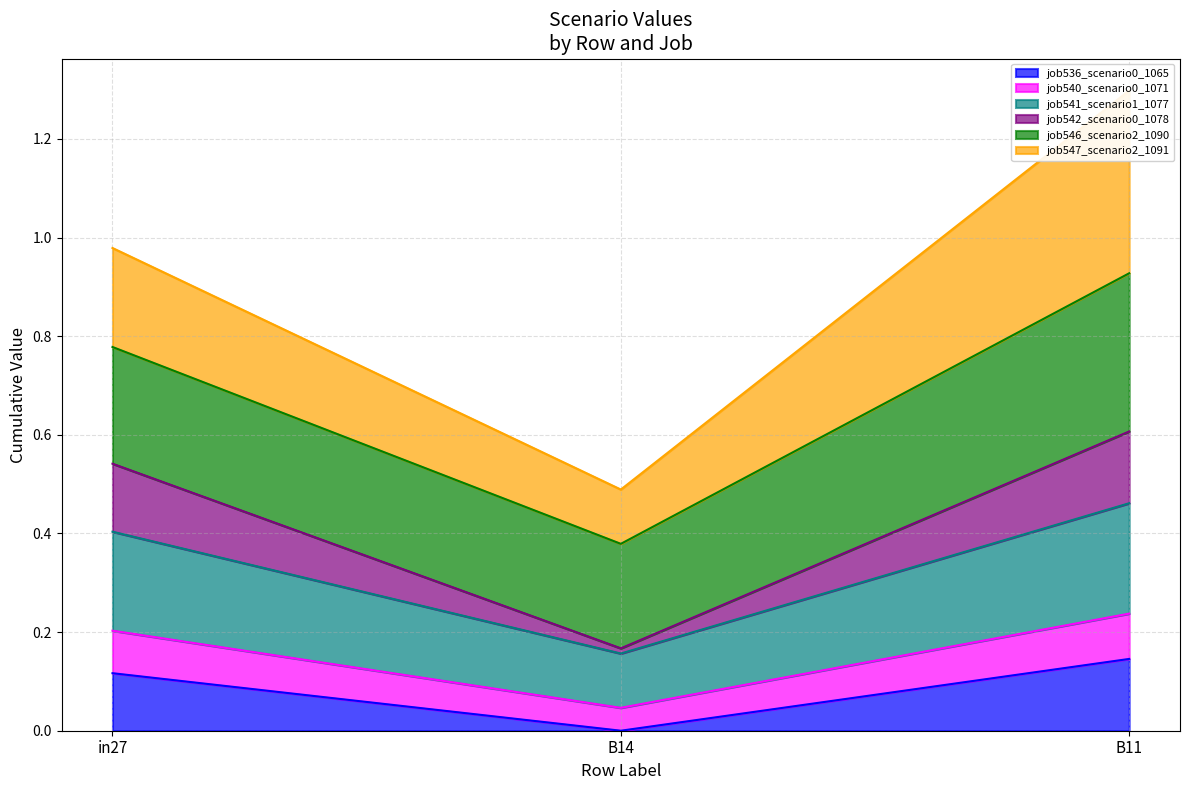

True or false: job536_scenario0_1065 has a value of 0.0 at B14.

True